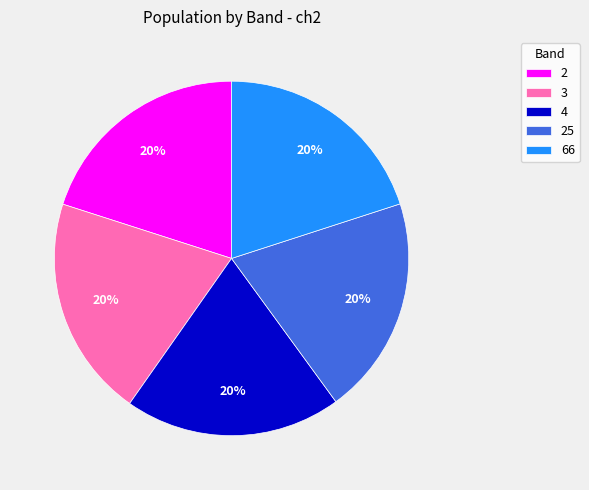

Does any single category account for the majority?

No